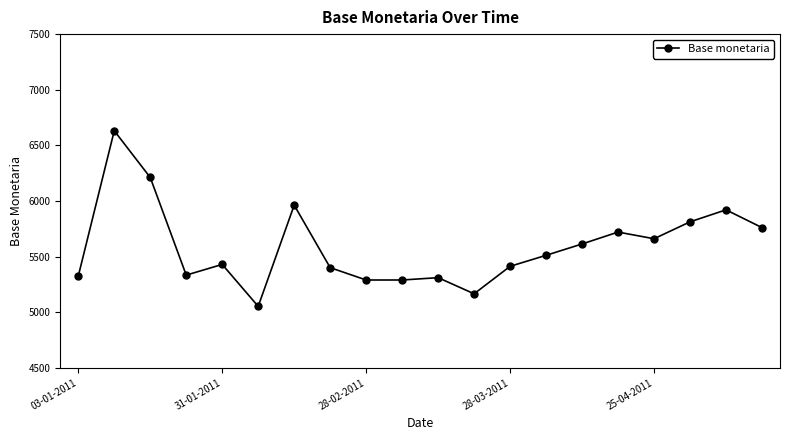

What is the smallest value displayed?

5052